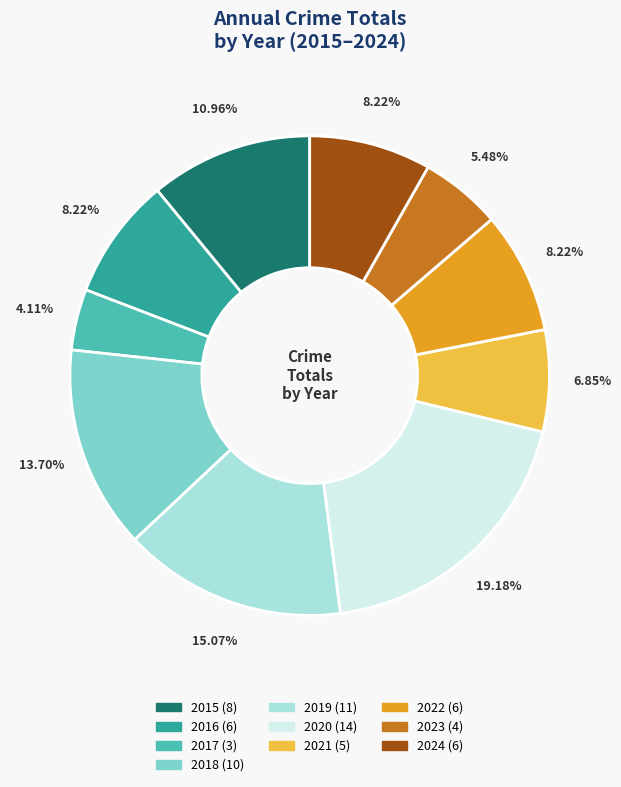

What is the smallest slice in the pie chart?

2017